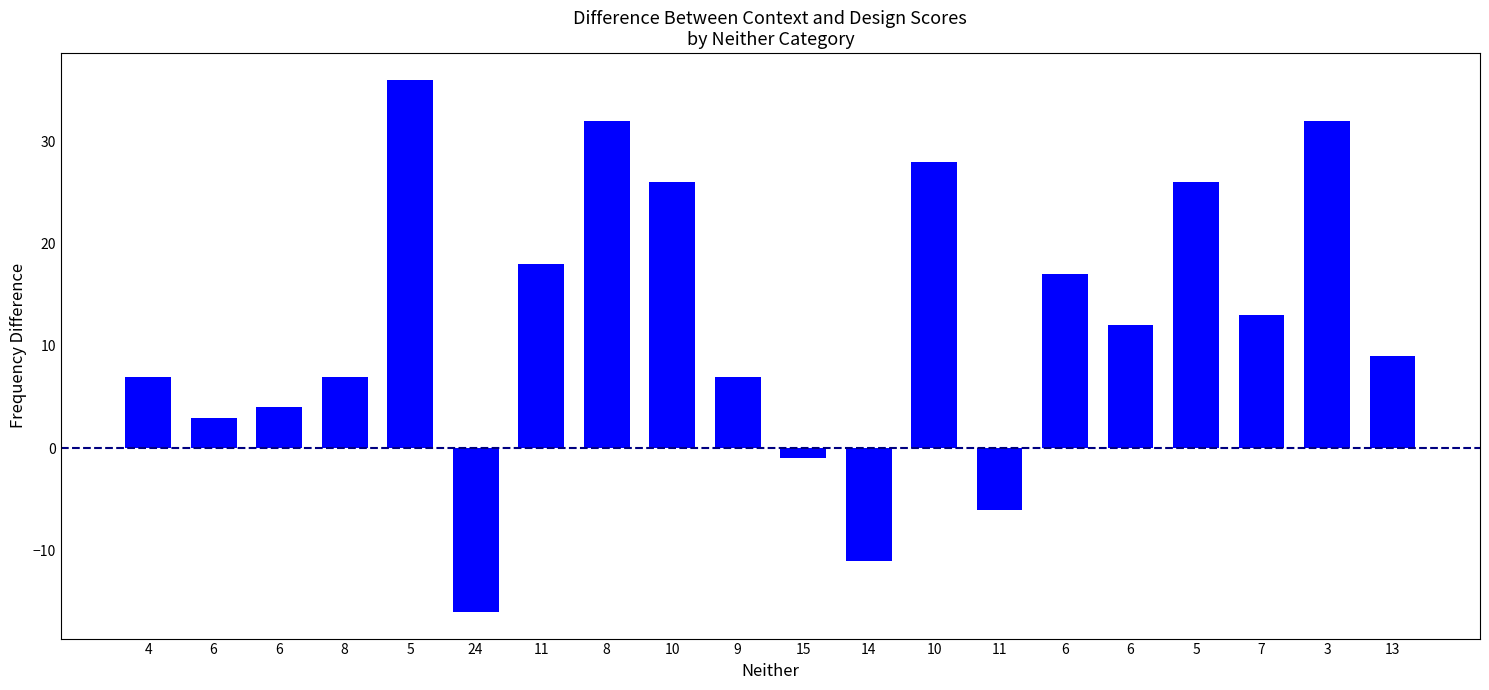

Reading left to right, list all the values displayed in this chart.

7	3	4	7	36	-16	18	32	26	7	-1	-11	28	-6	17	12	26	13	32	9